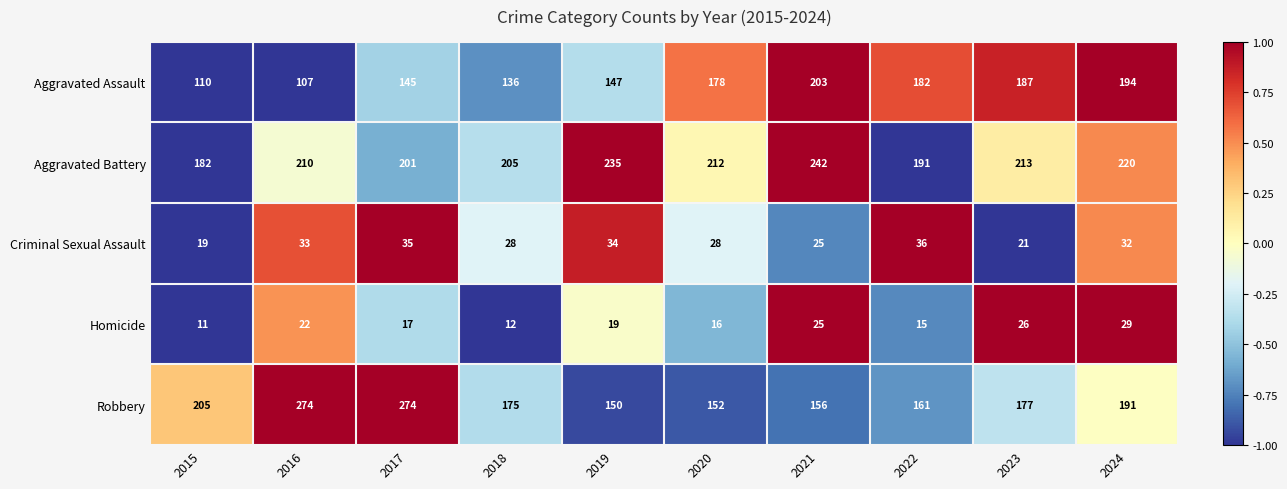

The value of Criminal Sexual Assault at 2022 is 36. True or false?

True